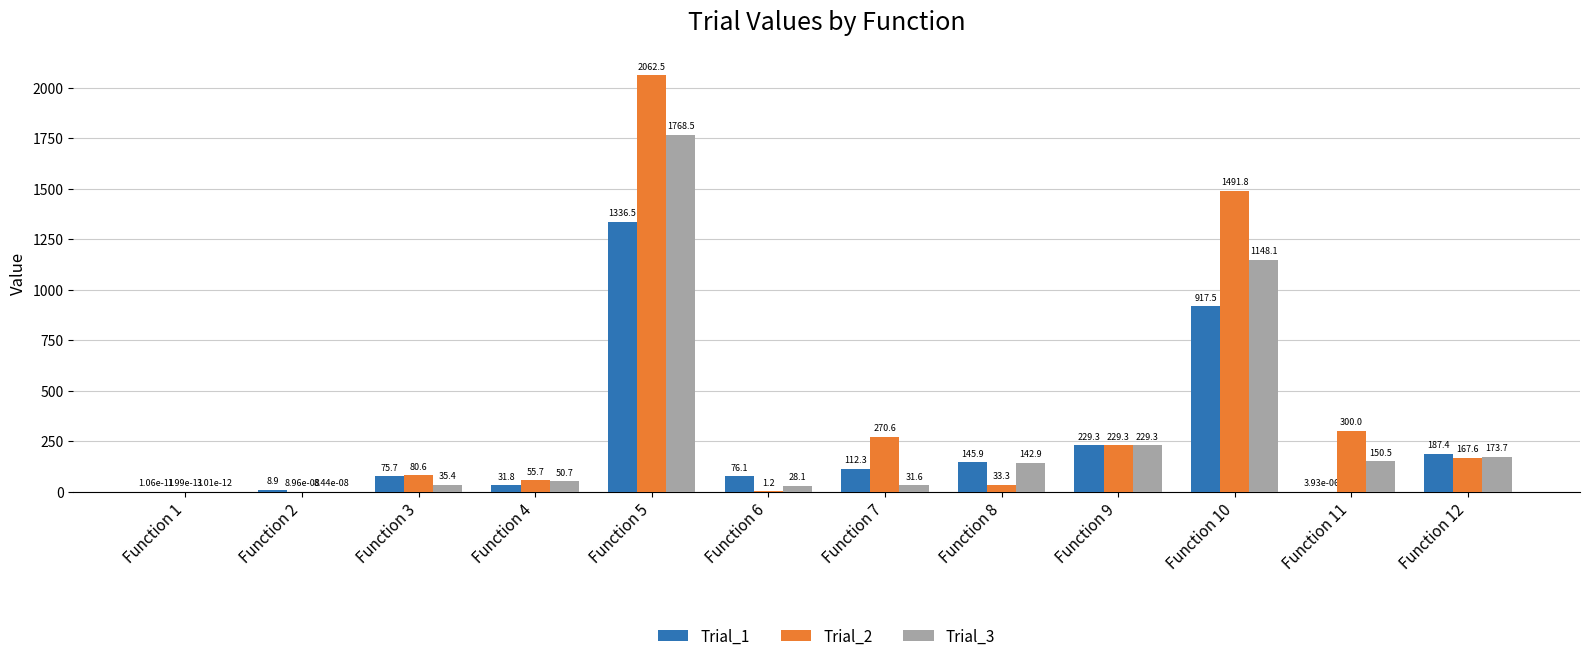

Is the value of Trial_3 at Function 11 greater than the value of Trial_1 at Function 4?

Yes